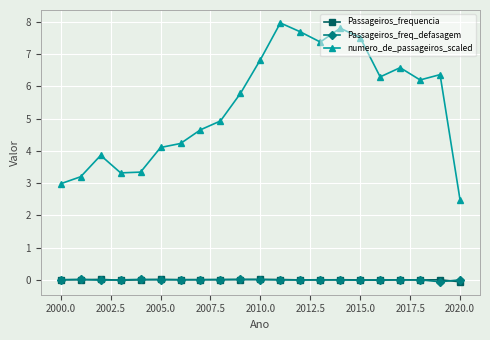

What is the value of the numero_de_passageiros_scaled point at the 10th from the left?

5.8